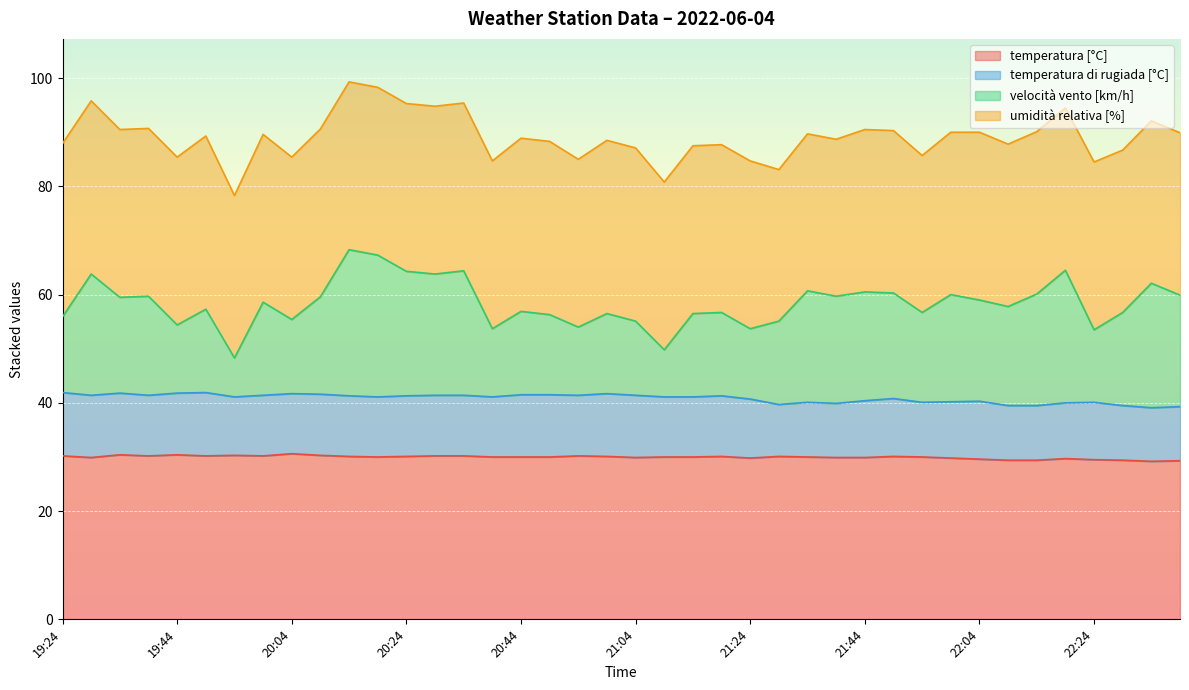

What is the minimum value for temperatura [°C]?

29.2